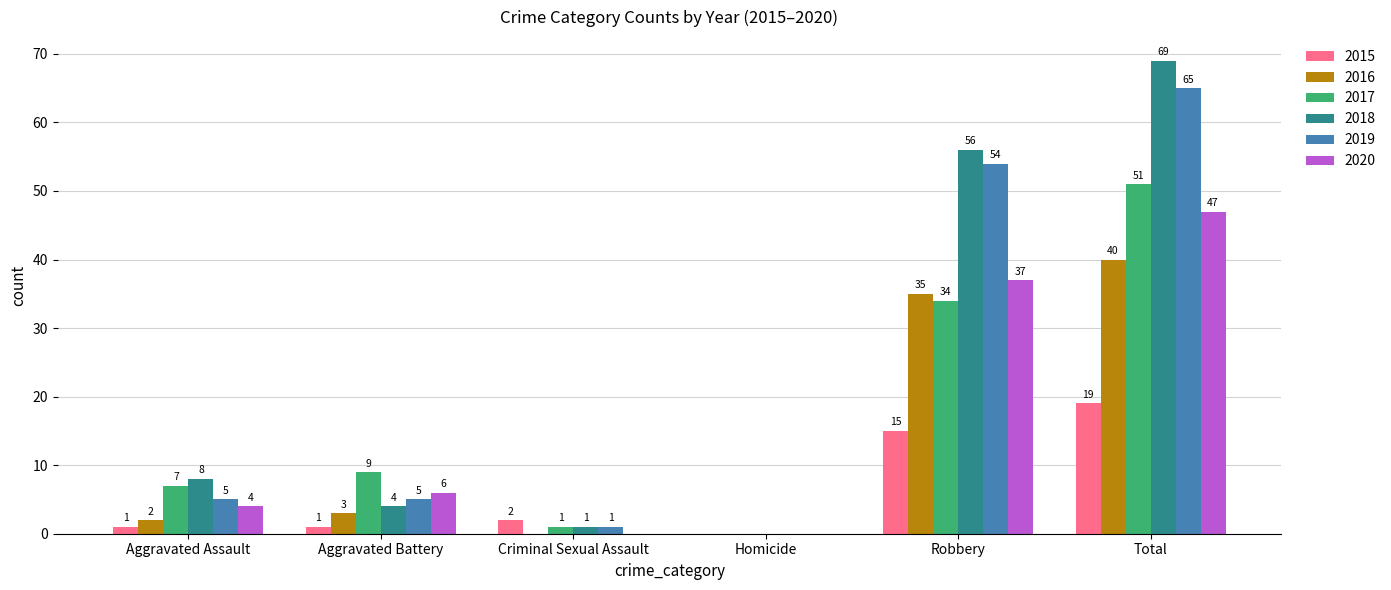

What is the sum of all 2020 values?

94